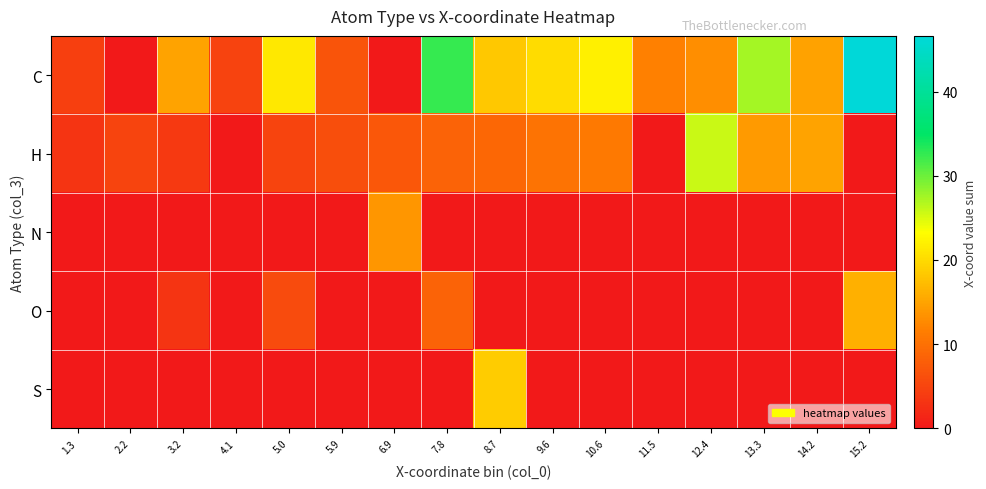

Reading right to left, what are all the values shown in this chart?

C: 15.2=46.6	14.2=14.9	13.3=27.5	12.4=13.1	11.5=11.7	10.6=22.0	9.6=20.2	8.7=18.3	7.8=32.6	6.9=0.0	5.9=6.8	5.0=21.3	4.1=4.8	3.2=15.0	2.2=0.0	1.3=4.4
H: 15.2=0.0	14.2=15.0	13.3=14.1	12.4=25.7	11.5=0.0	10.6=11.0	9.6=10.3	8.7=9.1	7.8=8.5	6.9=7.2	5.9=6.1	5.0=5.0	4.1=0.0	3.2=3.7	2.2=5.1	1.3=3.3
N: 15.2=0.0	14.2=0.0	13.3=0.0	12.4=0.0	11.5=0.0	10.6=0.0	9.6=0.0	8.7=0.0	7.8=0.0	6.9=13.8	5.9=0.0	5.0=0.0	4.1=0.0	3.2=0.0	2.2=0.0	1.3=0.0
O: 15.2=16.1	14.2=0.0	13.3=0.0	12.4=0.0	11.5=0.0	10.6=0.0	9.6=0.0	8.7=0.0	7.8=8.4	6.9=0.0	5.9=0.0	5.0=5.7	4.1=0.0	3.2=3.3	2.2=0.0	1.3=0.0
S: 15.2=0.0	14.2=0.0	13.3=0.0	12.4=0.0	11.5=0.0	10.6=0.0	9.6=0.0	8.7=18.7	7.8=0.0	6.9=0.0	5.9=0.0	5.0=0.0	4.1=0.0	3.2=0.0	2.2=0.0	1.3=0.0